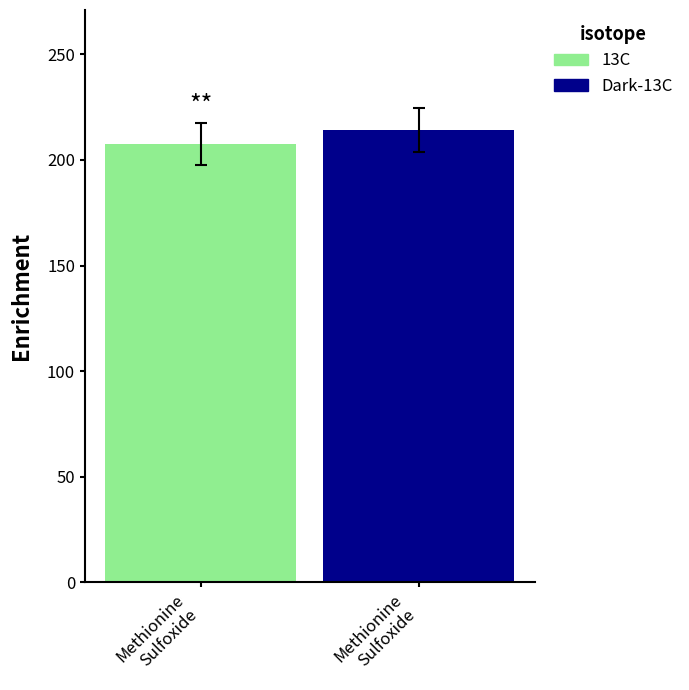

Does the chart contain stacked bars?

No